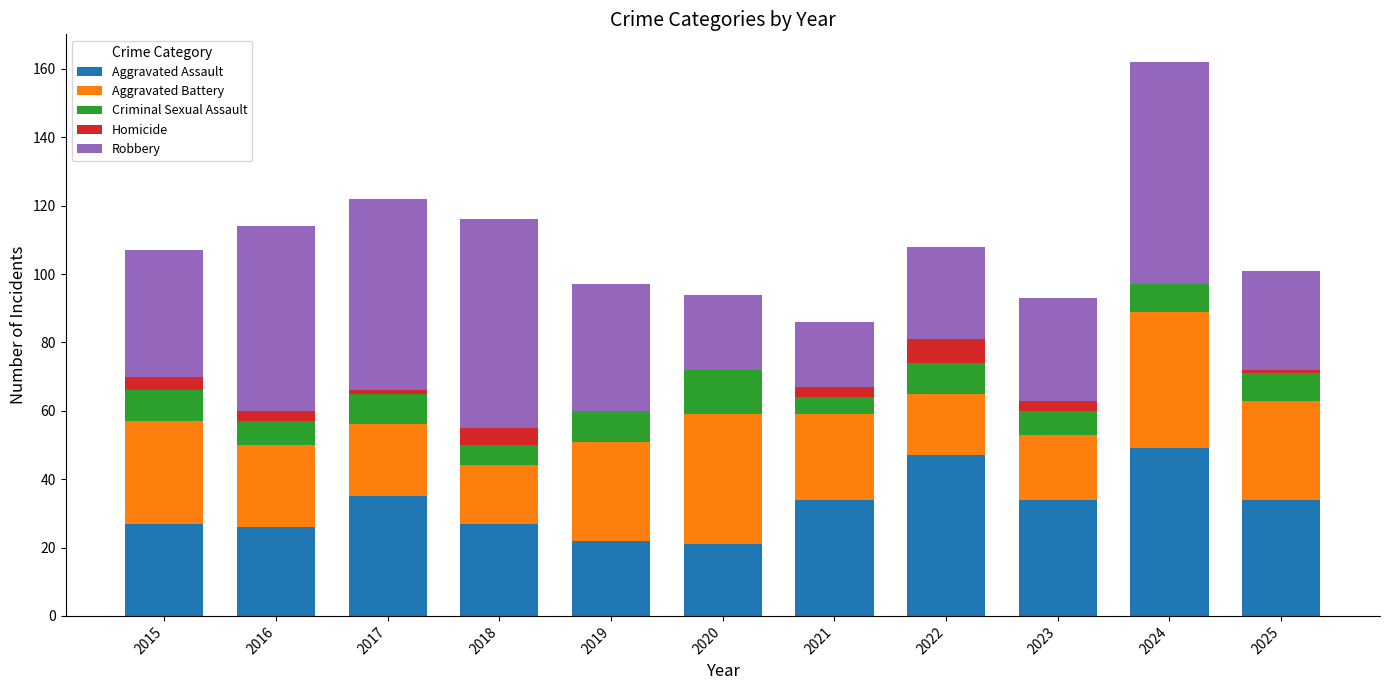

What is the approximate value of Aggravated Assault at 2020?

21